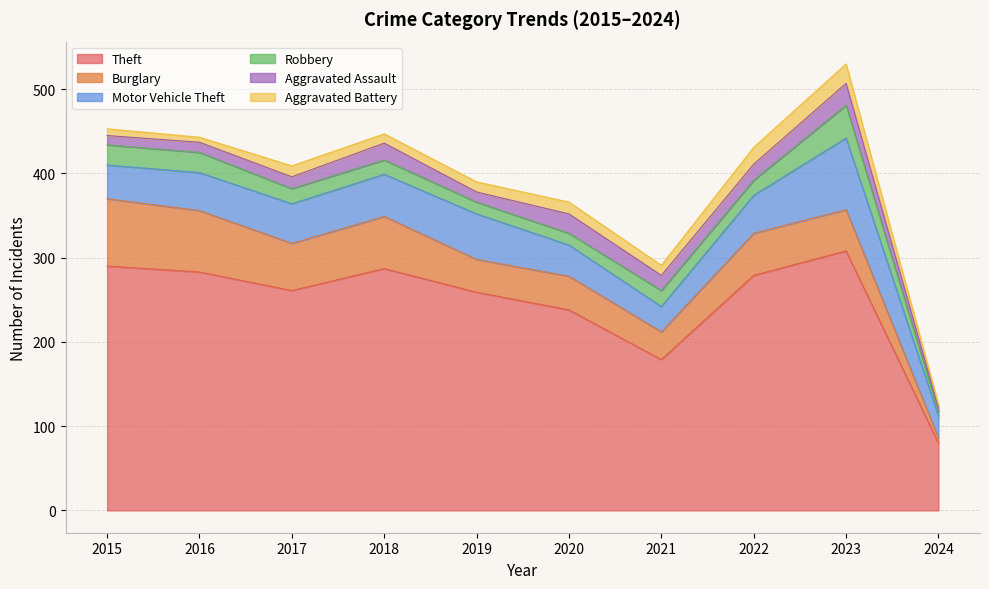

Where does the Theft series first go above 279?

2015